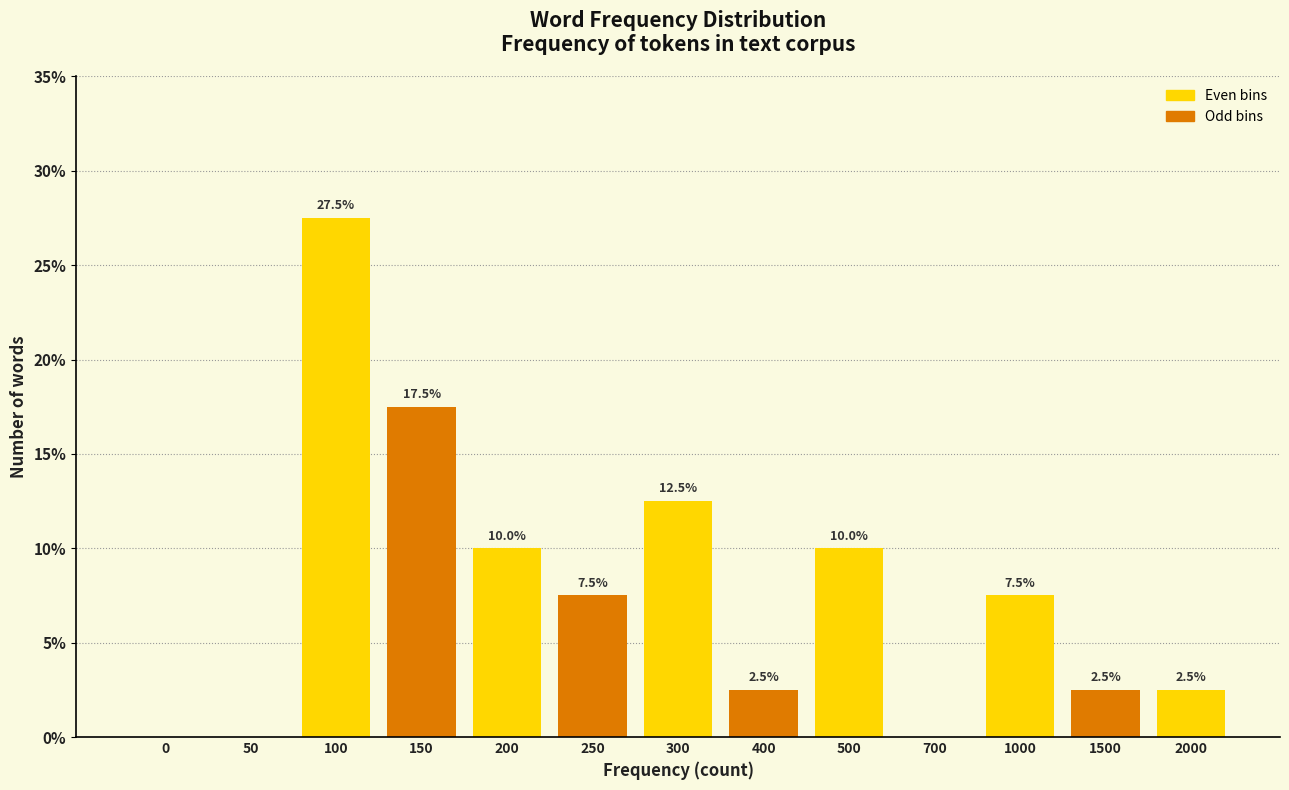

Reading left to right, extract all data points from this chart.

0=0.0	50=0.0	100=27.5	150=17.5	200=10.0	250=7.5	300=12.5	400=2.5	500=10.0	700=0.0	1000=7.5	1500=2.5	2000=2.5